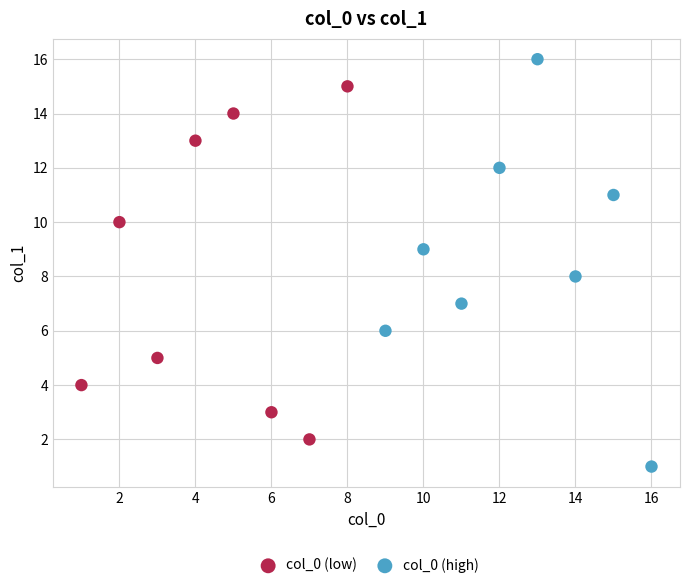

Which series has the largest Y range (max minus min)?

col_0 (high)